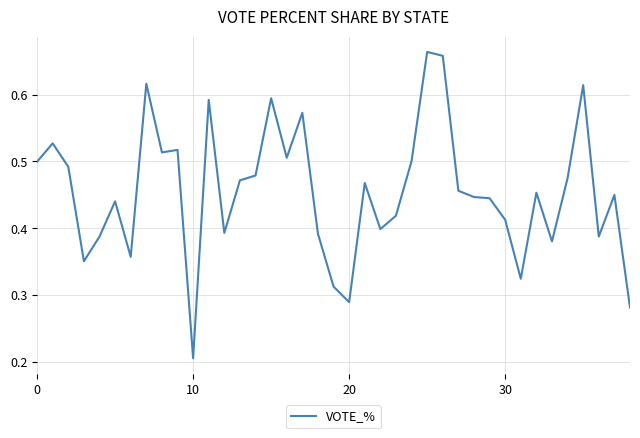

Does the chart have visible grid lines?

Yes